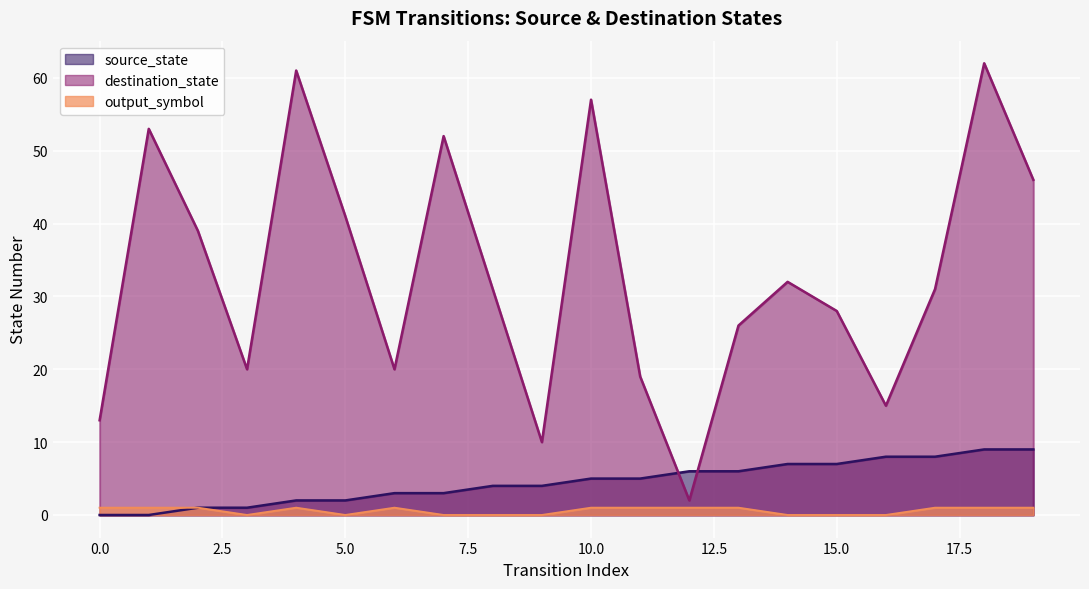

True or false: output_symbol has a value of 1 at 4.

True